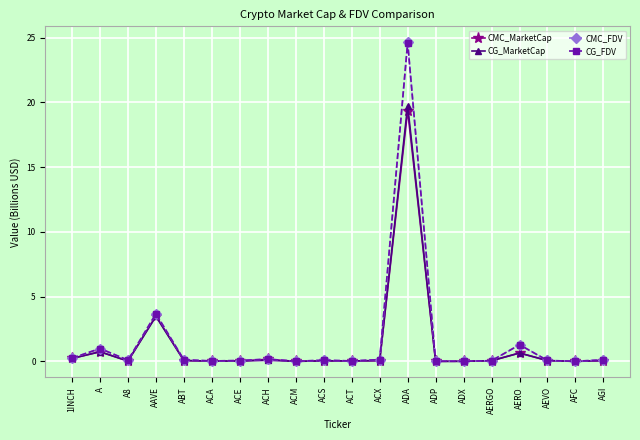

What is the label of the 14th point from the left?

ADP